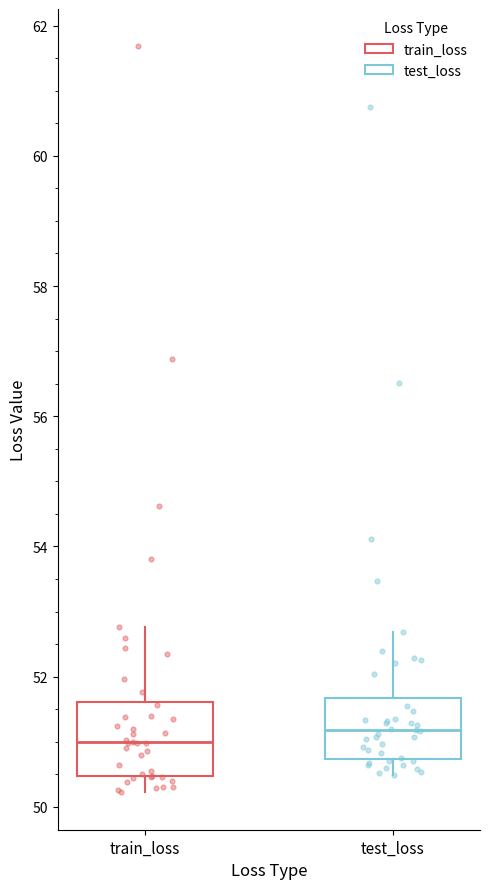

Reading left to right, read every box against the y-axis: the position of its median line, the range the box covers, and the ends of its whiskers. The values are not printed on the chart, so give them approximately, as read against the axis.

train_loss: median 51.0, box 50.4 to 51.6, whiskers 50.2 to 52.8
test_loss: median 51.2, box 50.8 to 51.6, whiskers 50.4 to 52.6